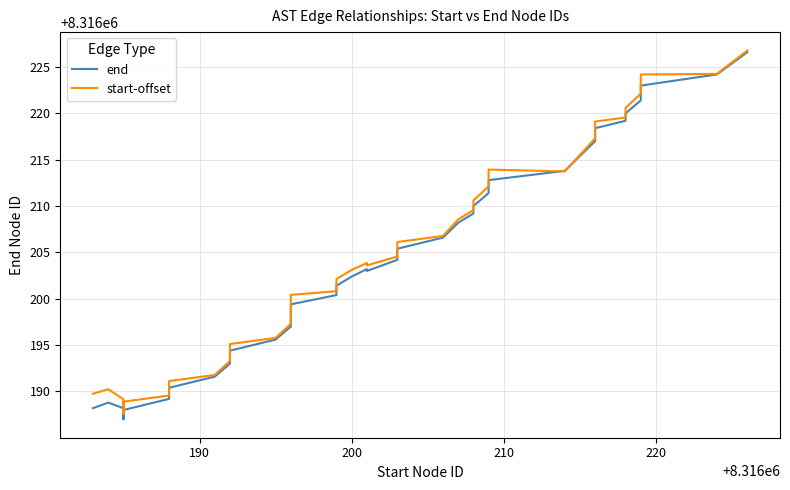

Which series has the largest total across all categories?

start-offset